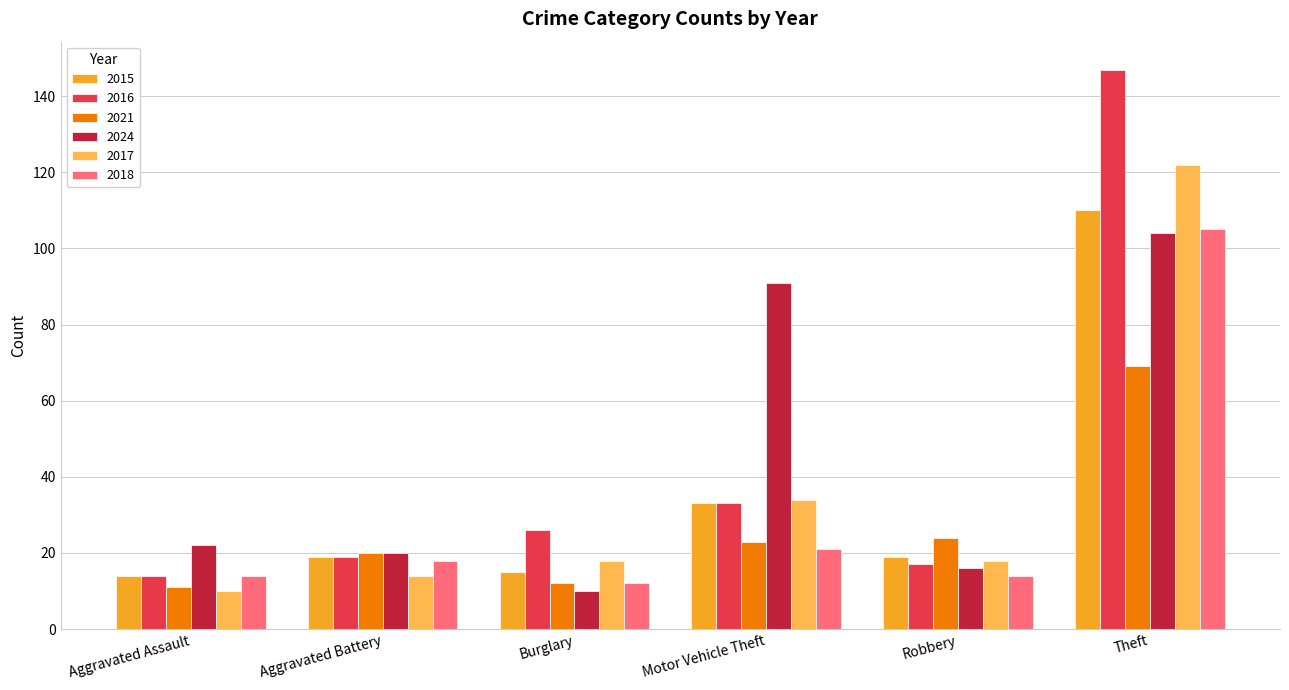

The value of 2016 at Burglary is 26. True or false?

True